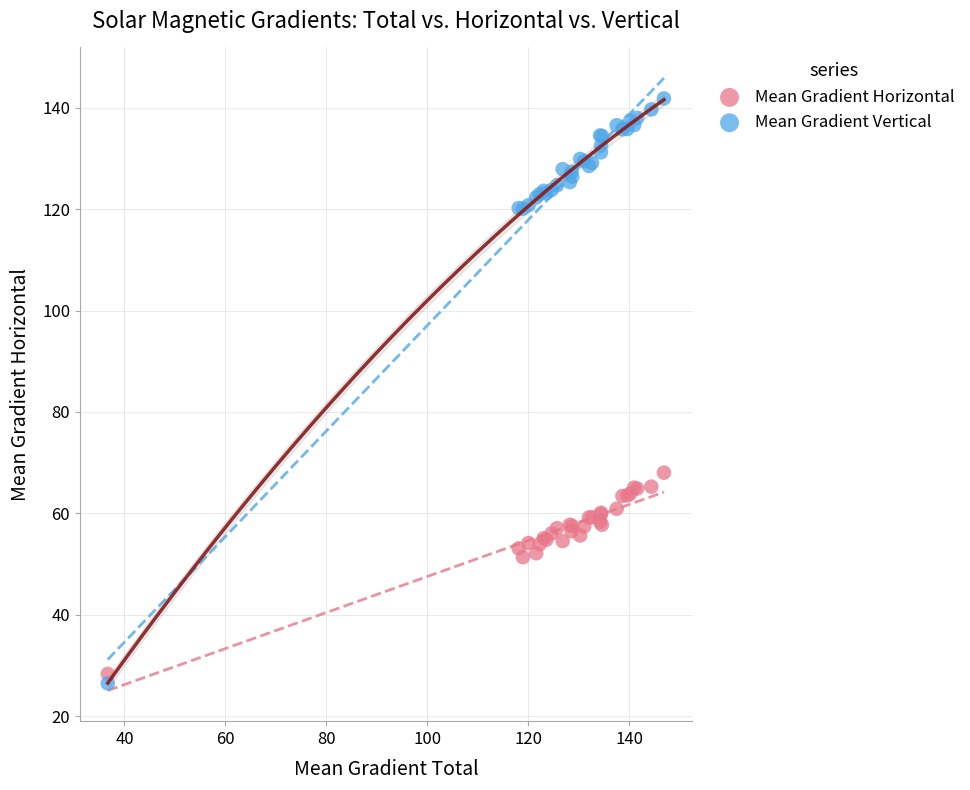

What are all the series names shown in the legend?

Mean Gradient Horizontal, Mean Gradient Vertical